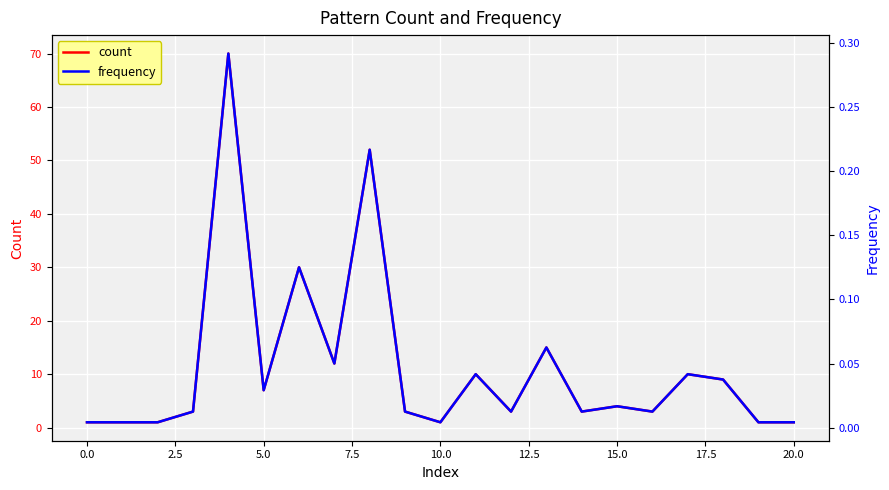

Reading right to left, extract all data points from this chart.

count: 1.0	1.0	9.0	10.0	3.0	4.0	3.0	15.0	3.0	10.0	1.0	3.0	52.0	12.0	30.0	7.0	70.0	3.0	1.0	1.0	1.0
frequency: 0.0	0.0	0.0	0.0	0.0	0.0	0.0	0.1	0.0	0.0	0.0	0.0	0.2	0.1	0.1	0.0	0.3	0.0	0.0	0.0	0.0